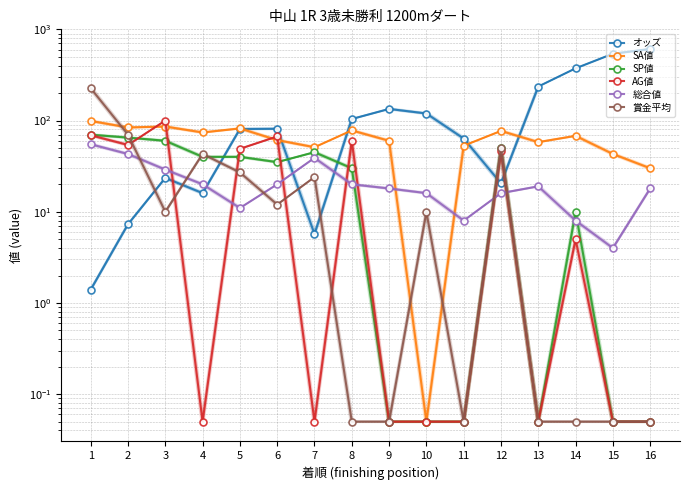

Does the chart have visible grid lines?

Yes